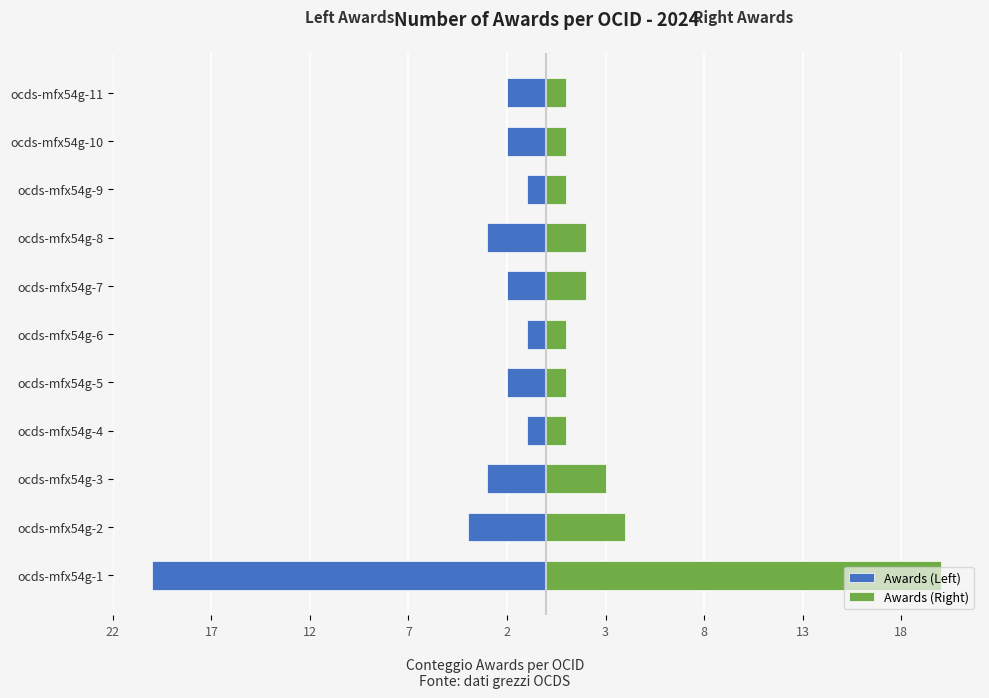

Which series changed the most between ocds-mfx54g-3 and ocds-mfx54g-5?

Awards (Right)